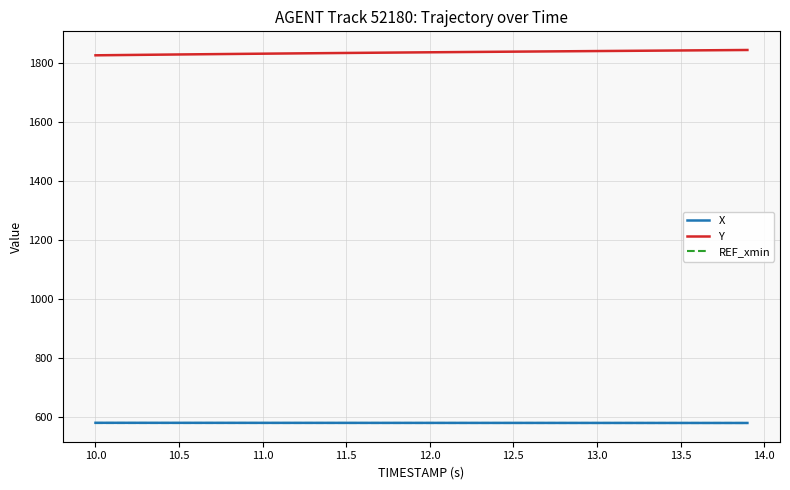

Which series has the largest total across all categories?

Y